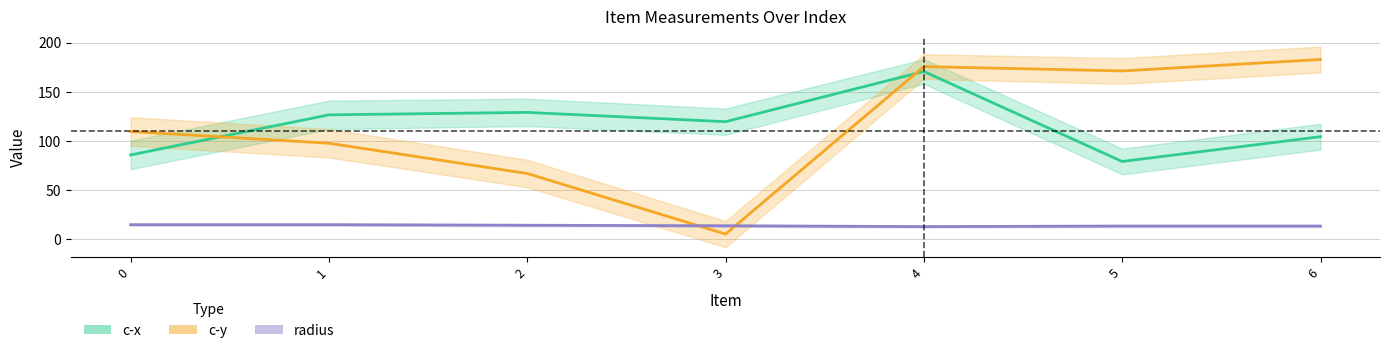

What is the sum of all c-y values?

808.1